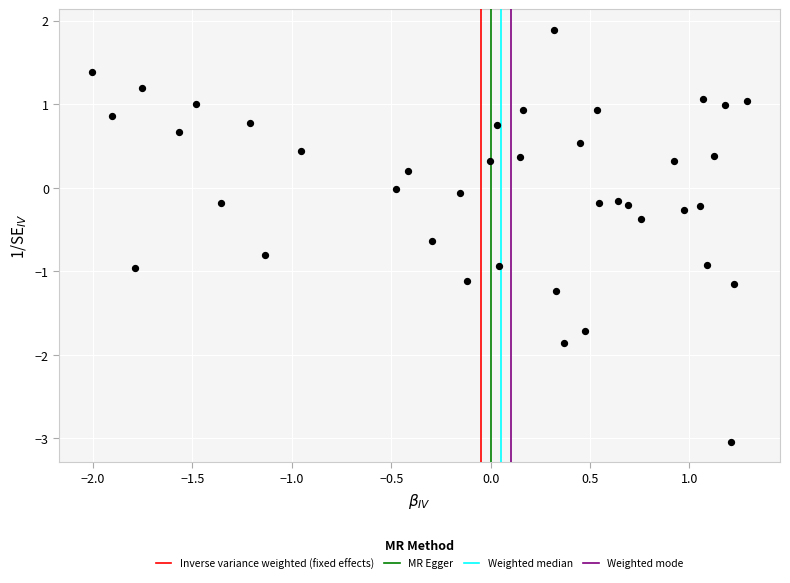

What is the range of X values (max minus min)?

3.3